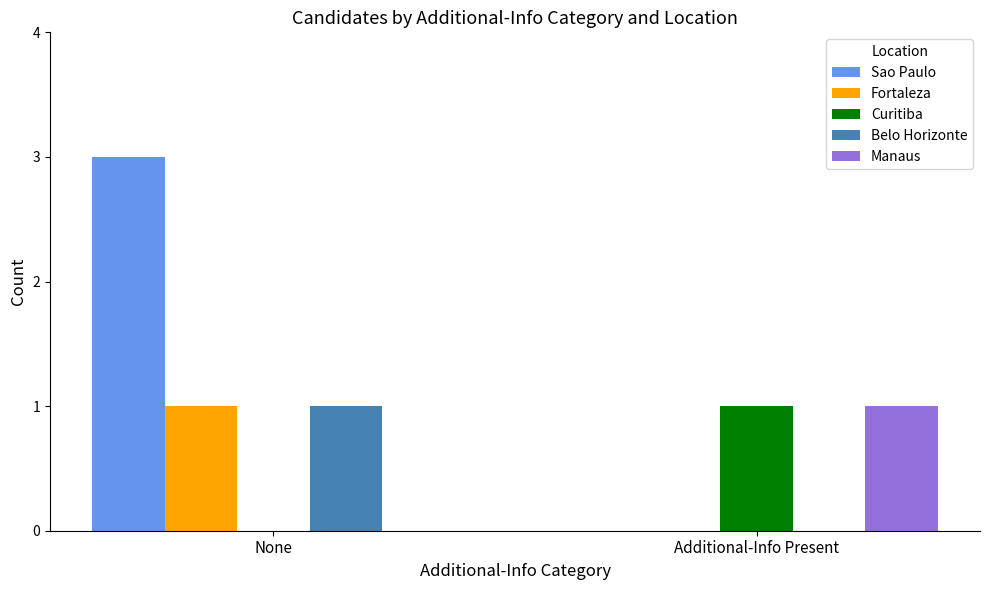

Is the value of Curitiba at Additional-Info Present greater than the value of Manaus at None?

Yes